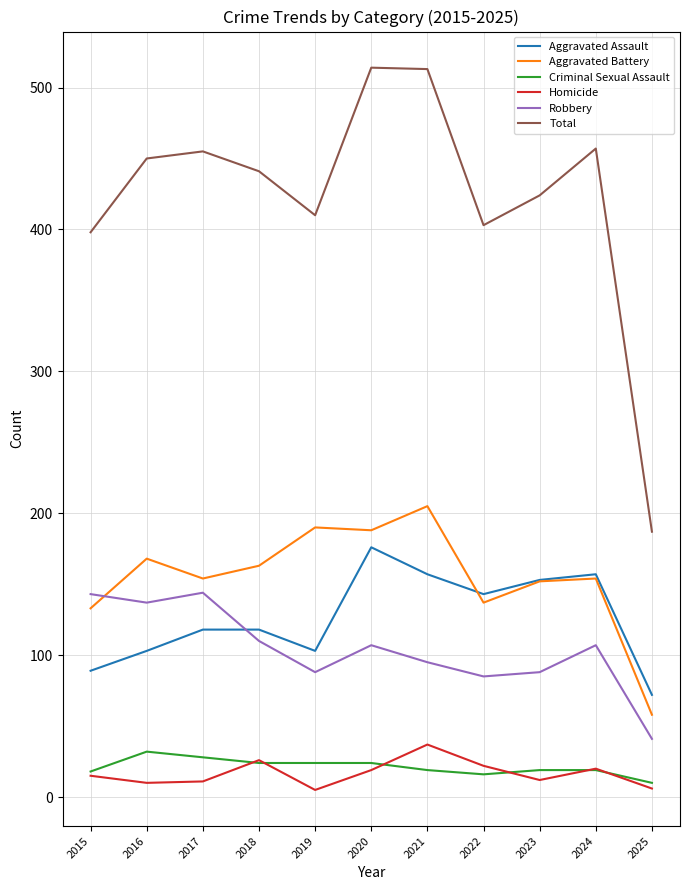

What is the difference between the second highest and minimum values in the Homicide series?

21